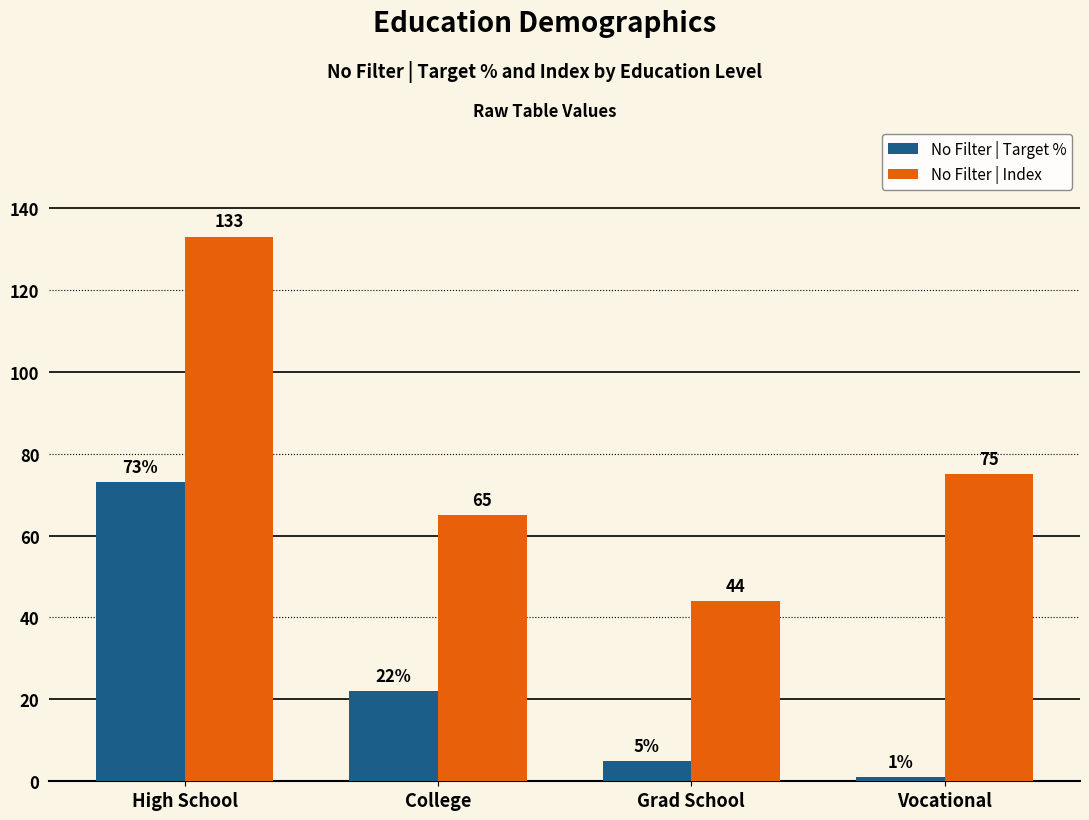

Reading right to left, extract all data points from this chart.

No Filter | Target %: Vocational=1	Grad School=5	College=22	High School=73
No Filter | Index: Vocational=75	Grad School=44	College=65	High School=133